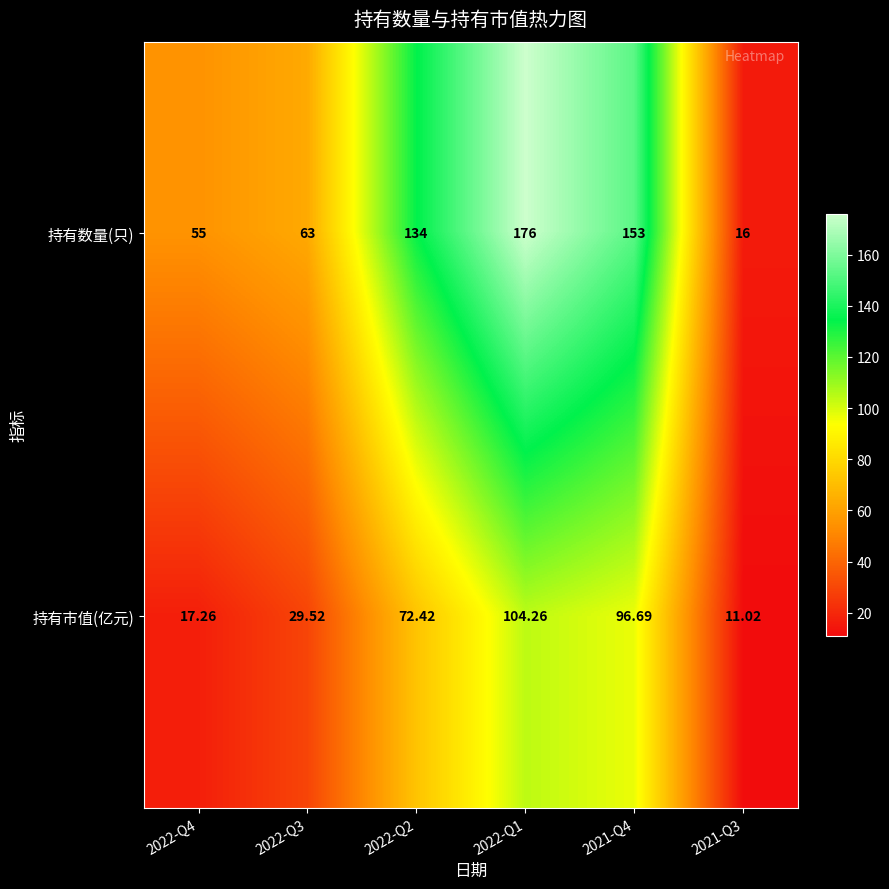

Which series changed the most between 2022-Q1 and 2021-Q3?

持有数量(只)